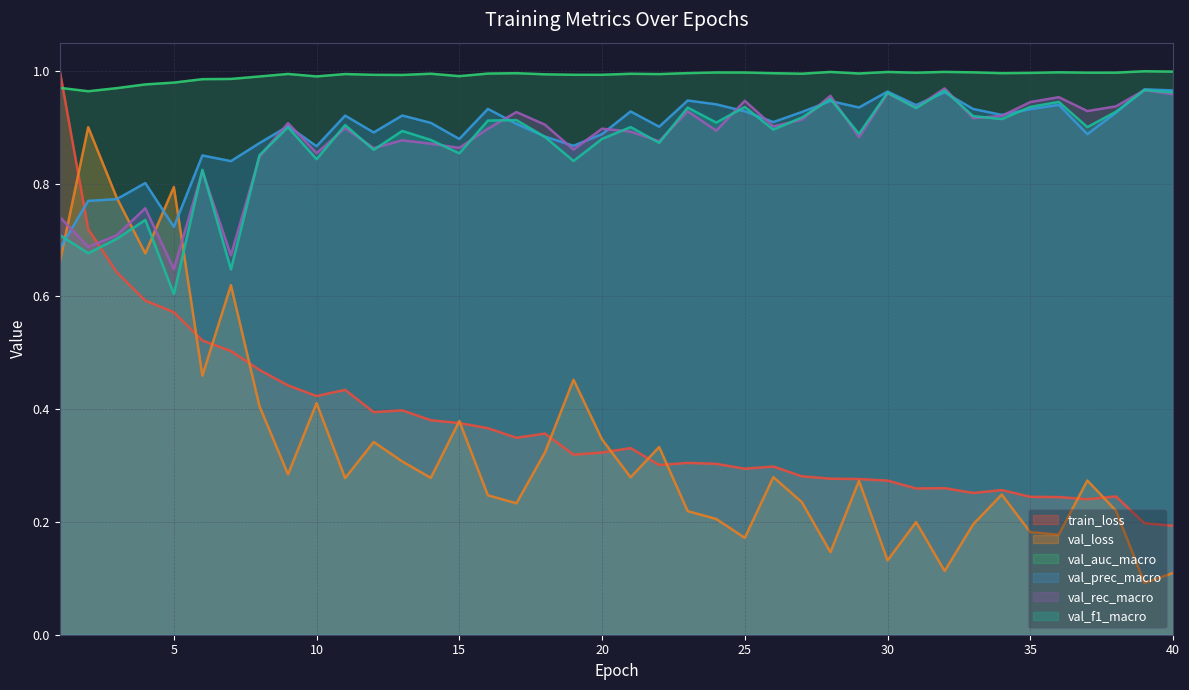

True or false: val_auc_macro and val_loss intersect in this chart.

False